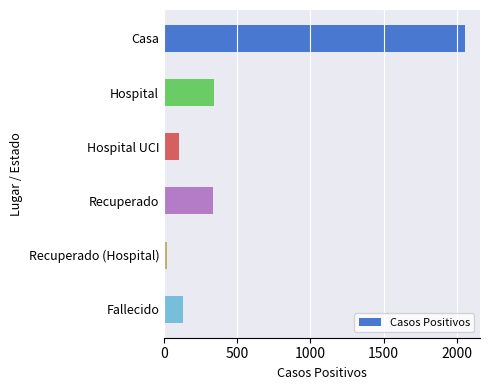

What is the maximum value shown in the chart?

2056